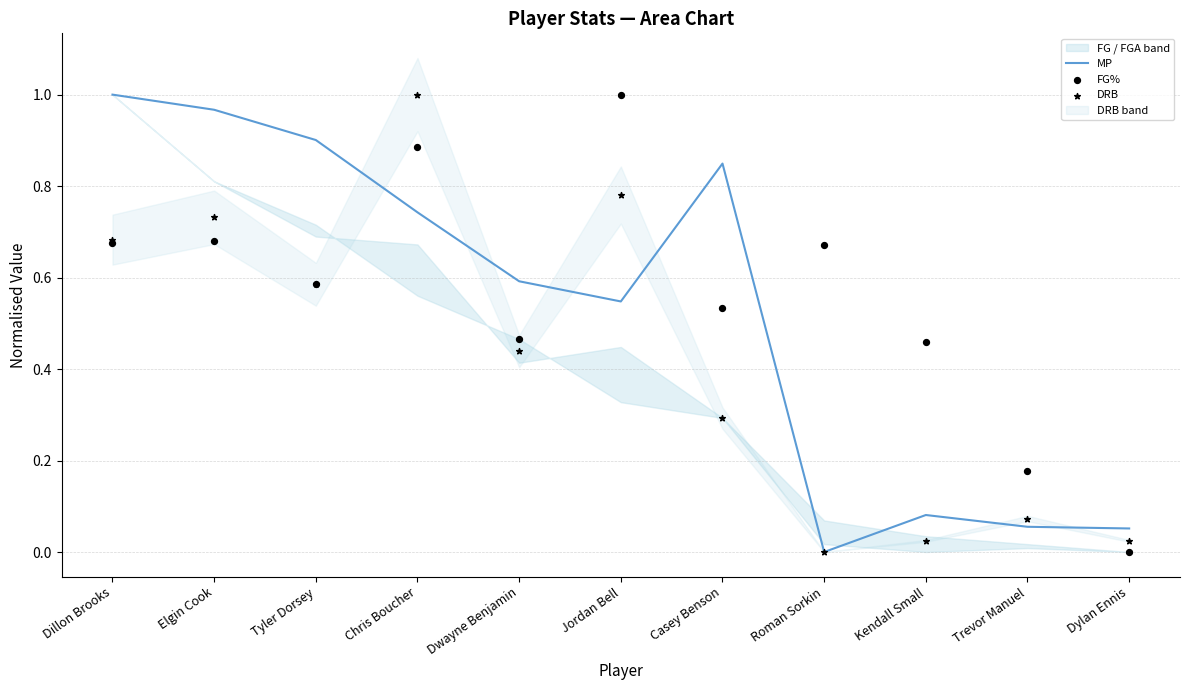

Which series has the largest Y range (max minus min)?

MP